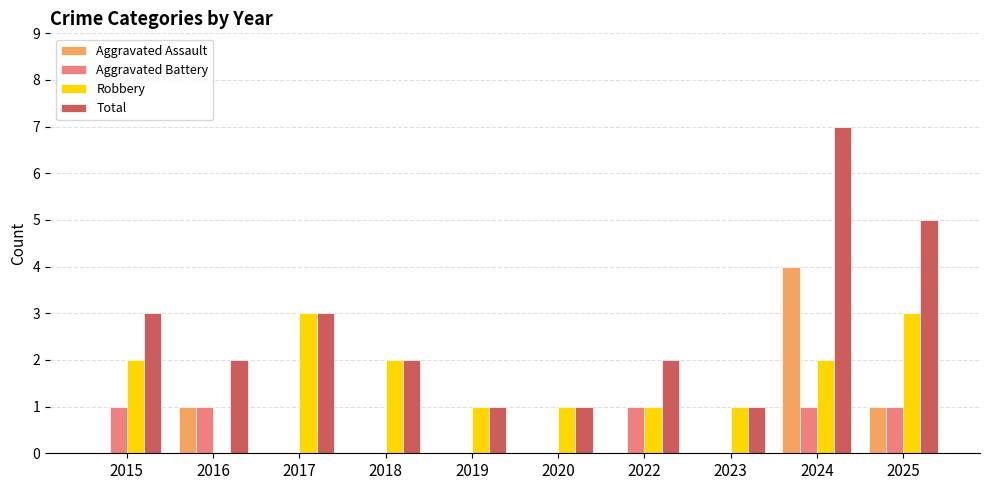

Are the bars grouped side by side (vs. stacked)?

Yes